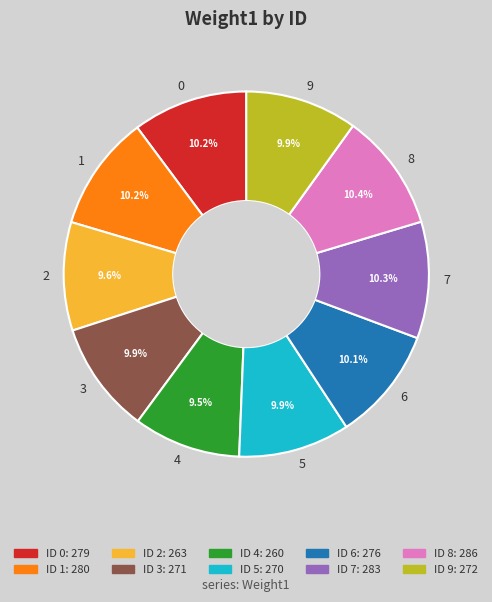

True or false: 3 accounts for 1% of the total.

False